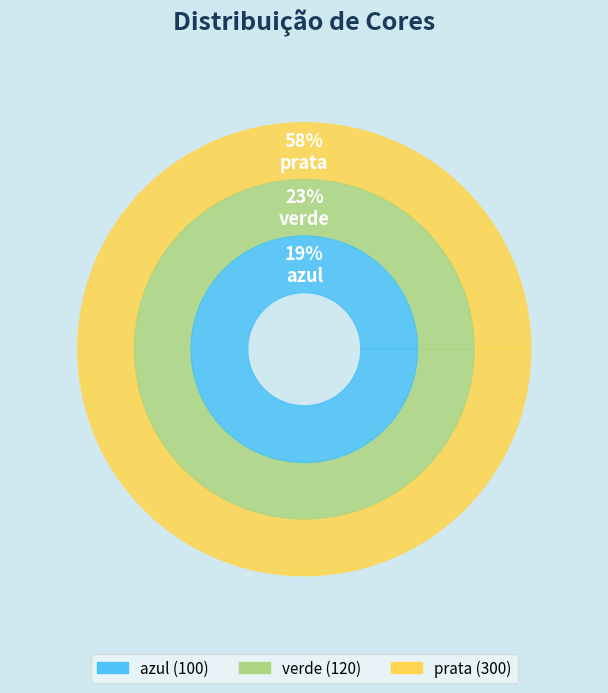

True or false: prata accounts for 58% of the total.

True